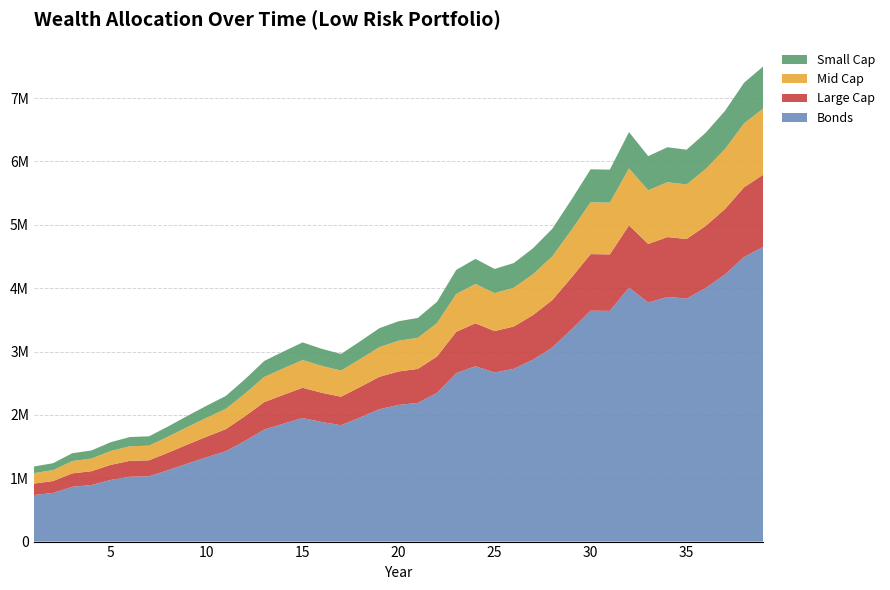

Reading left to right, list all the values displayed in this chart.

Bonds: 735000.0	767431.2	864760.1	892227.8	972813.2	1023671.6	1030793.6	1127868.5	1230812.1	1330274.9	1426297.9	1590136.2	1768587.5	1861013.7	1950332.6	1886922.9	1837081.3	1961111.3	2089699.2	2157396.0	2189593.5	2347258.2	2659808.9	2767845.5	2669372.8	2727266.3	2872332.8	3061882.5	3347181.2	3644990.8	3641421.8	4009345.1	3773824.2	3861101.5	3836685.9	4003807.6	4217117.4	4494014.1	4653594.7
Large Cap: 180000.0	187942.3	211778.0	218504.8	238240.0	250695.1	252439.2	276212.7	301423.4	325781.6	349297.4	389421.1	433123.5	455758.5	477632.5	462103.6	449897.5	480272.1	511763.1	528341.9	536227.0	574838.7	651381.8	677839.7	653724.0	667901.9	703428.4	749848.8	819717.8	892650.8	891776.8	981880.4	924201.8	945575.9	939596.6	980524.3	1032763.4	1100574.9	1139655.9
Mid Cap: 165000.0	172280.5	194129.8	200296.0	218386.6	229803.8	231402.6	253195.0	276304.8	298633.1	320189.3	356969.4	397029.9	417778.6	437829.8	423594.9	412406.0	440249.5	469116.1	484313.4	491541.4	526935.5	597099.9	621353.1	599247.0	612243.5	644809.4	687361.4	751408.0	818263.2	817462.0	900057.1	847185.0	866777.9	861296.8	898814.0	946699.8	1008860.3	1044684.5
Small Cap: 105000.0	109633.0	123537.2	127461.1	138973.3	146238.8	147256.2	161124.1	175830.3	190039.3	203756.8	227162.3	252655.4	265859.1	278618.9	269560.4	262440.2	280158.8	298528.5	308199.4	312799.1	335322.6	379972.7	395406.5	381339.0	389609.5	410333.3	437411.8	478168.7	520713.0	520203.1	572763.6	539117.7	551585.9	548098.0	571972.5	602445.3	642002.0	664799.2